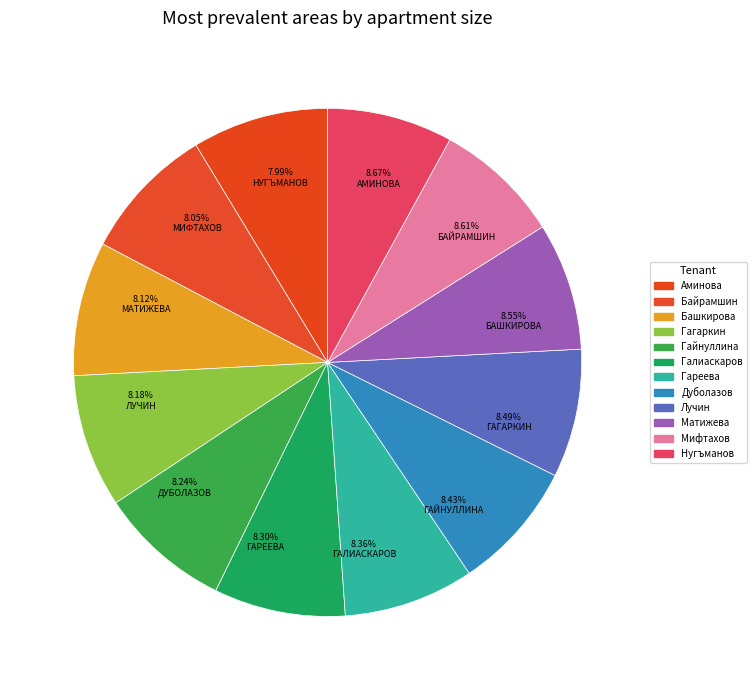

Which slice is the largest?

Аминова